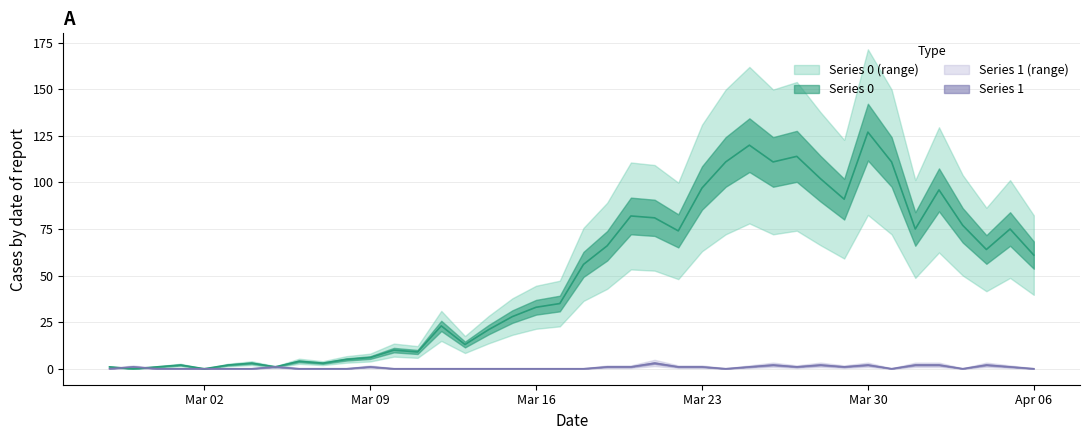

Where is the first local minimum for Series 0?

2020-02-28